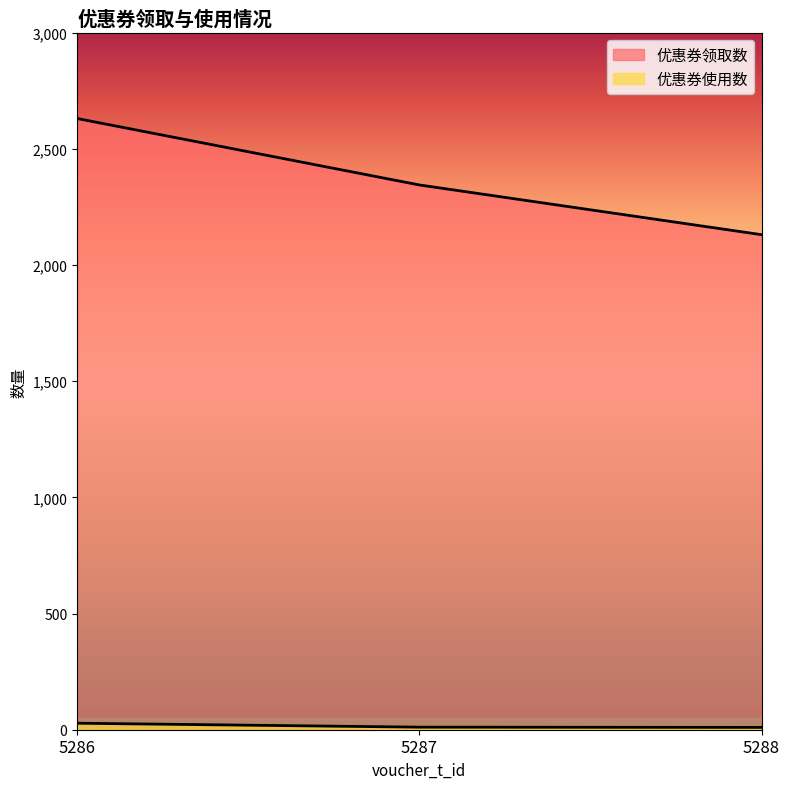

Reading left to right, transcribe all the data shown in this chart.

优惠券领取数: 2631	2345	2131
优惠券使用数: 28	11	10